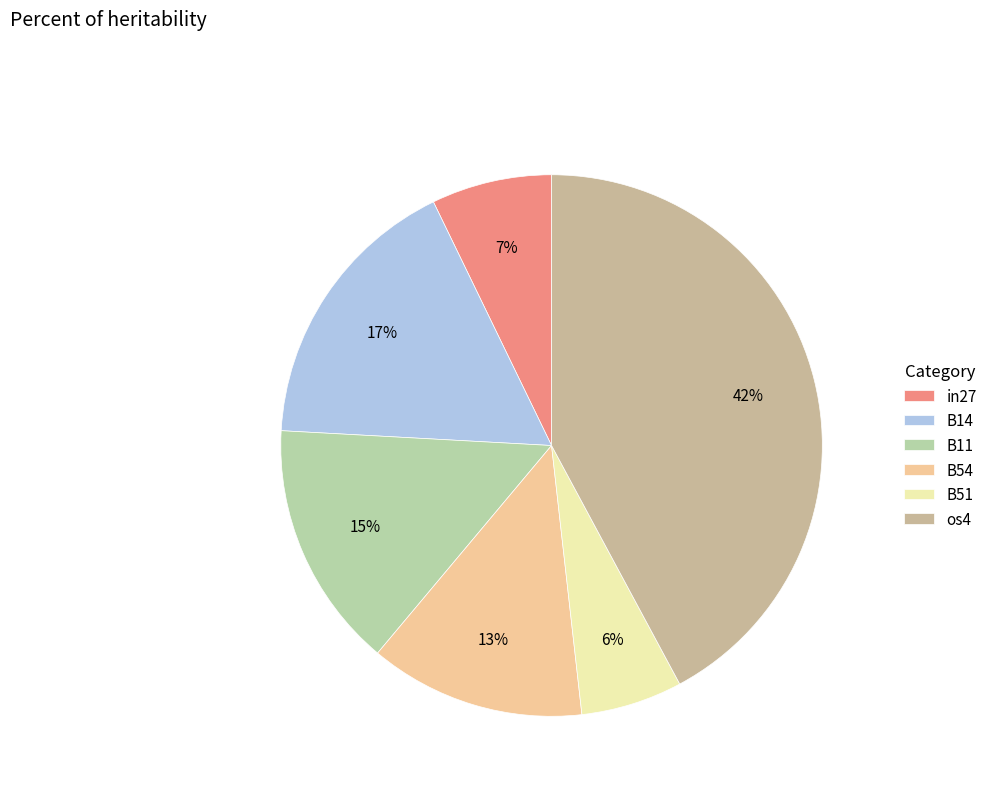

Is B54 the majority of the pie?

No